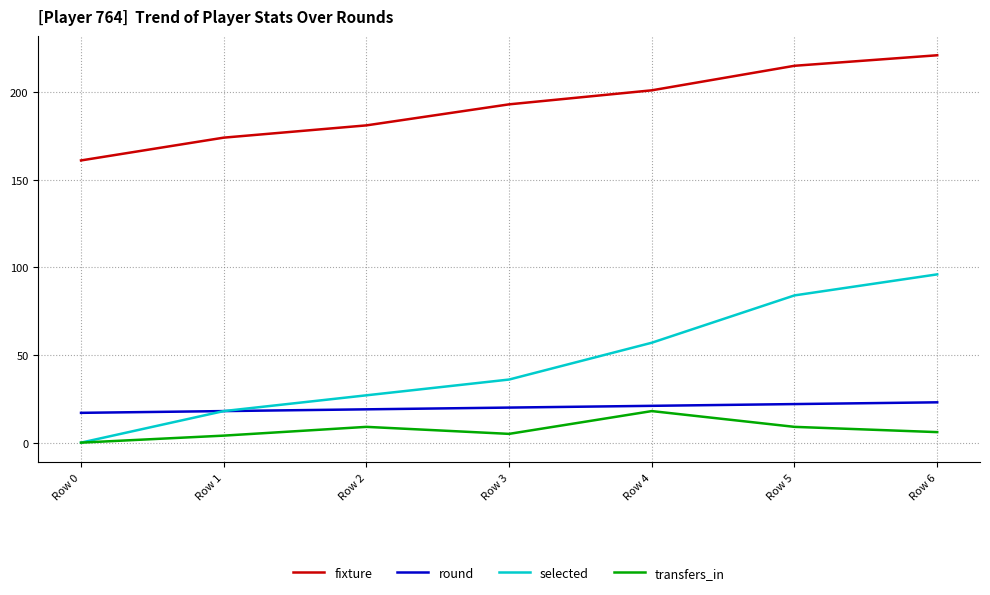

What is the difference between the second highest and second lowest values in the round series?

4